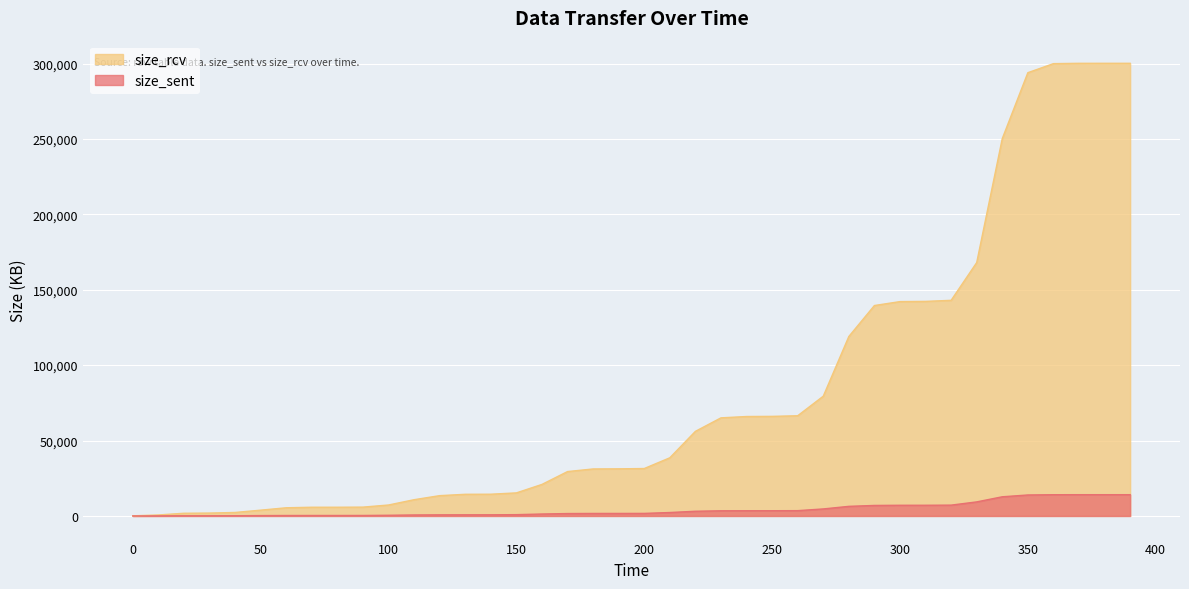

At how many categories does at least one series exceed 163641?

7